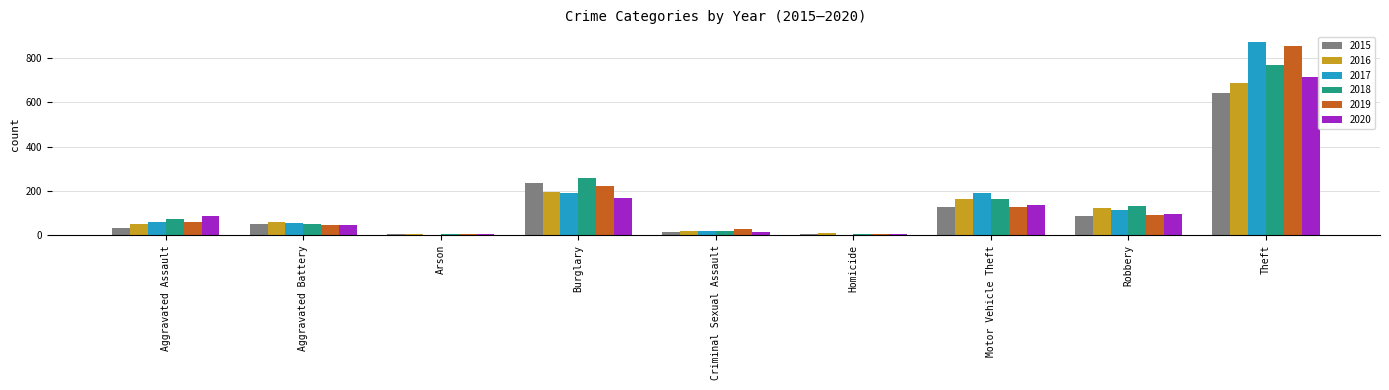

What is the sum of the 2020 values at Burglary and Aggravated Assault?

255